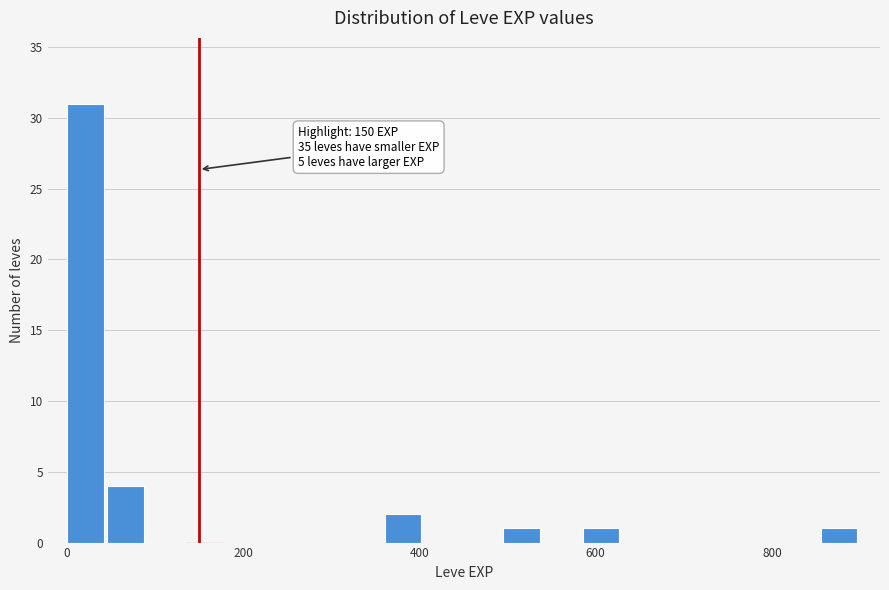

Read against the x-axis, roughly where is the centre of the tallest bar?

20